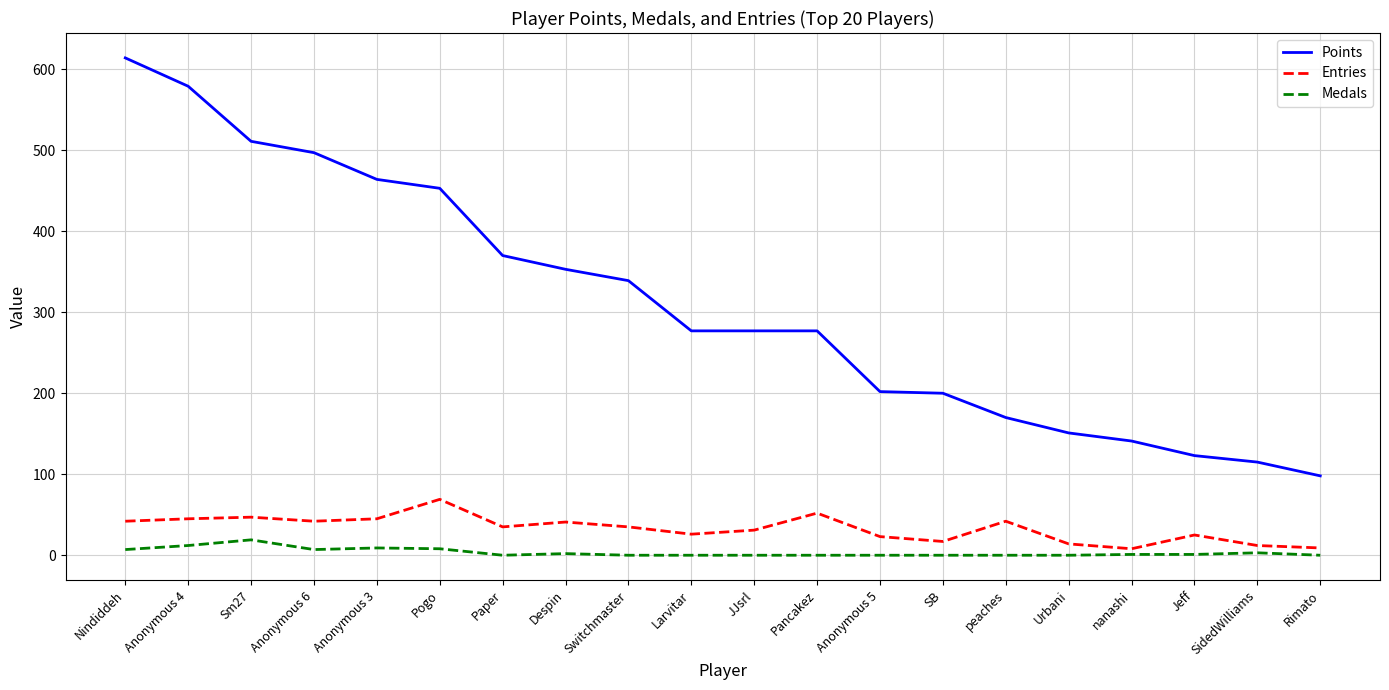

What is the maximum value shown in the chart?

614